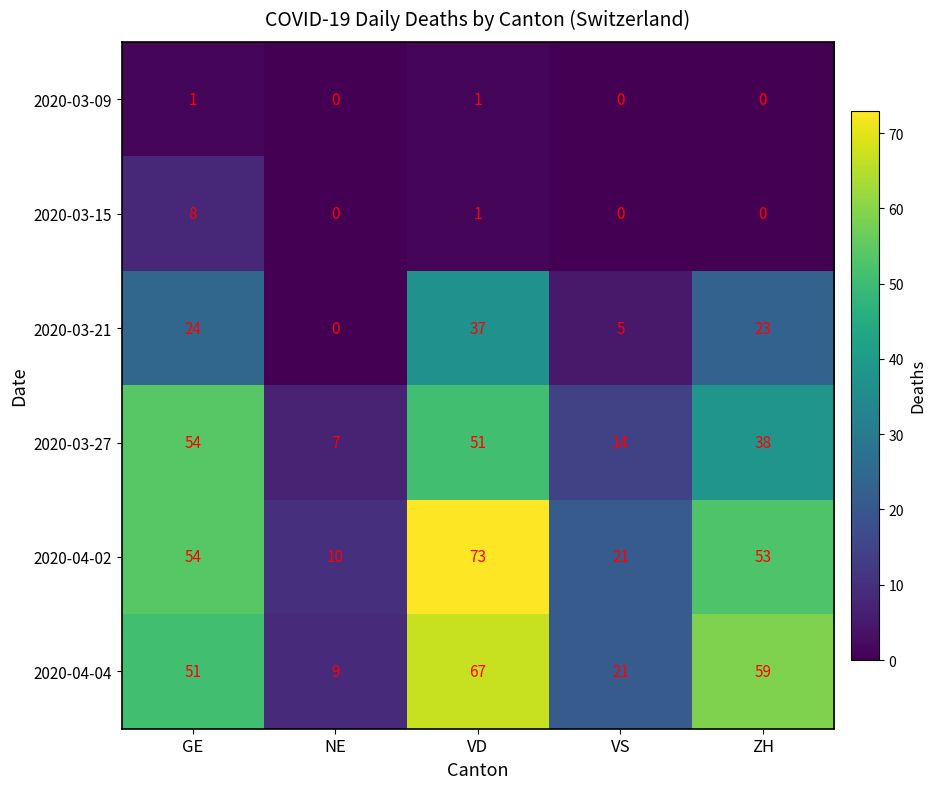

What is the average value of the 2020-03-21 series?

18